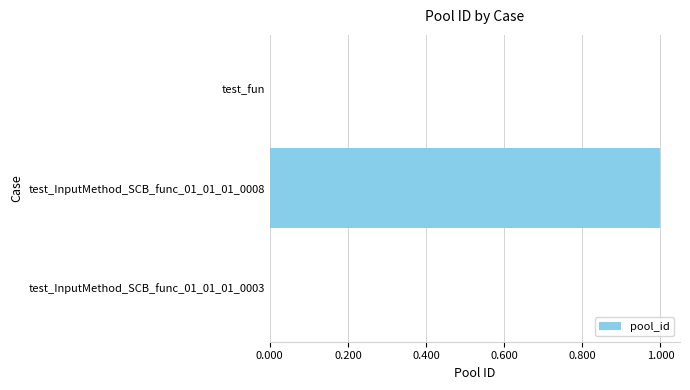

What is the change in value from test_InputMethod_SCB_func_01_01_01_0003 to test_InputMethod_SCB_func_01_01_01_0008?

+1